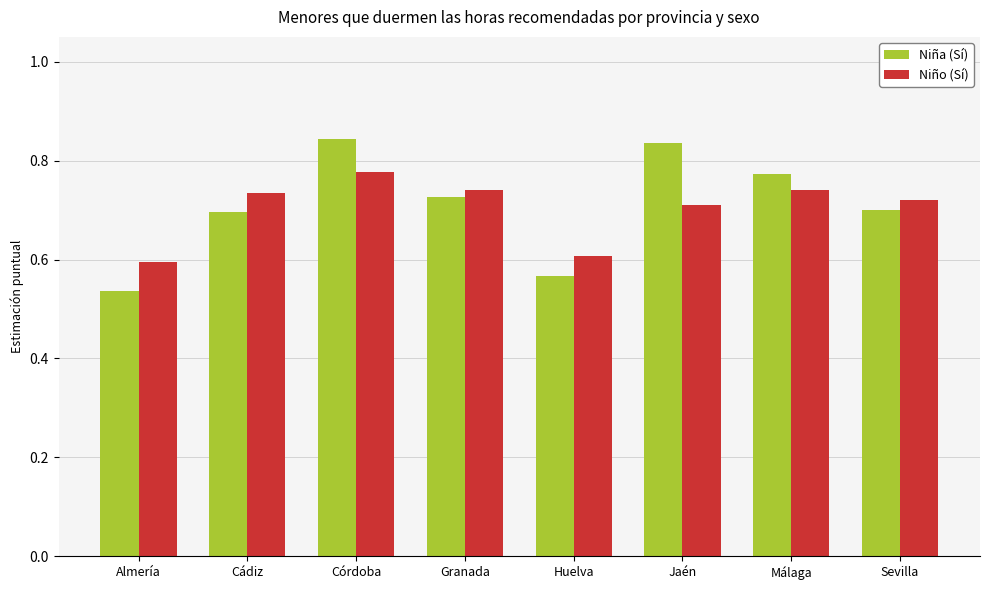

Is the value of Niña (Sí) at Almería greater than the value of Niño (Sí) at Almería?

No